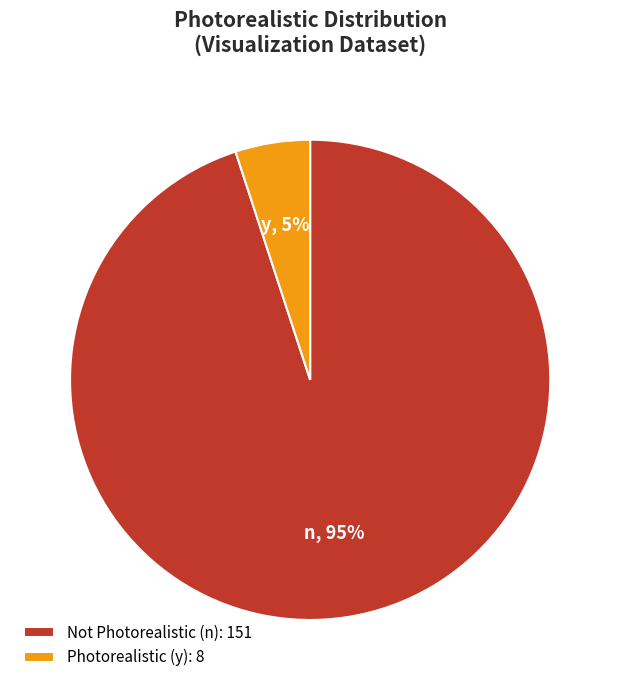

Combined, do Not Photorealistic (n): 151 and Photorealistic (y): 8 account for over 50%?

Yes